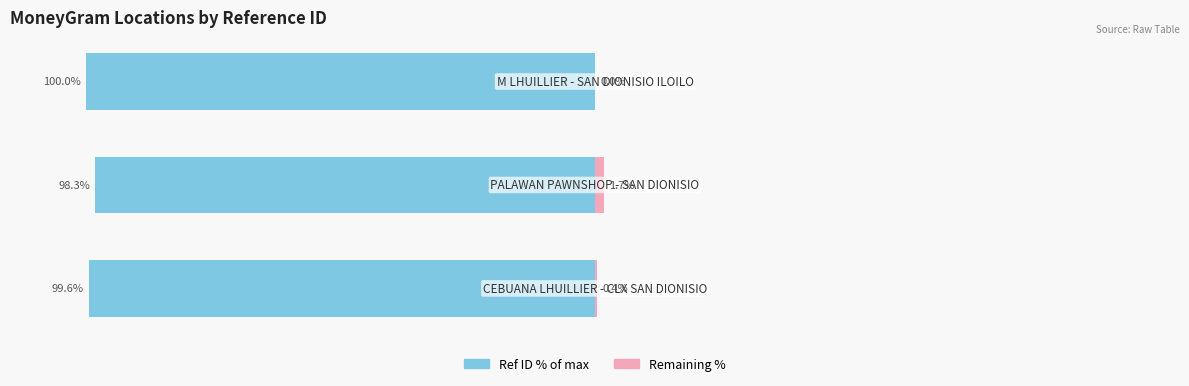

True or false: Right (Remaining %) has a value of 0.0 at 2.

True